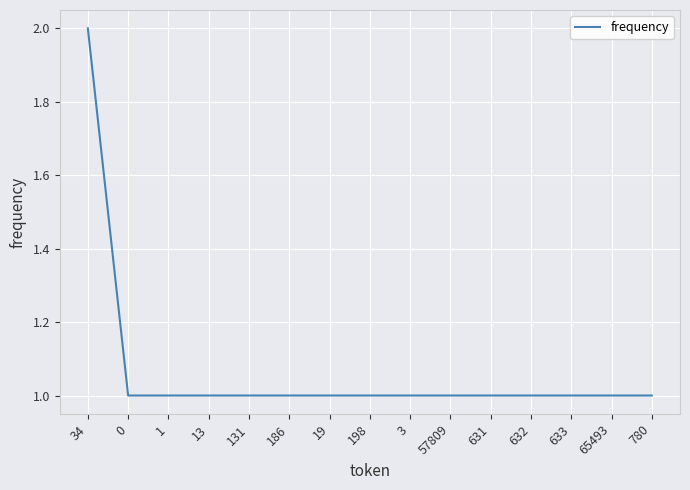

How many lines are shown in the chart?

1